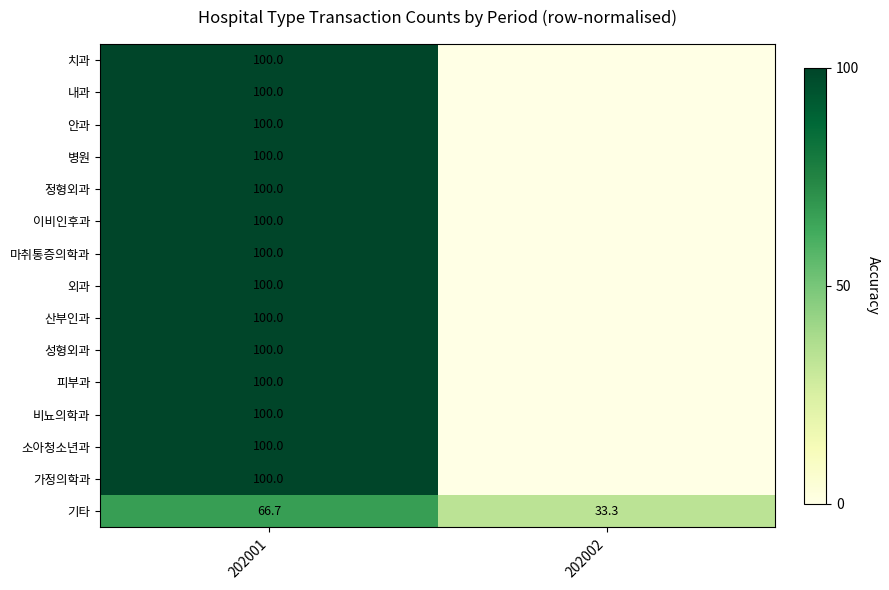

What is the spread (max minus min) of values at 202001?

33.3